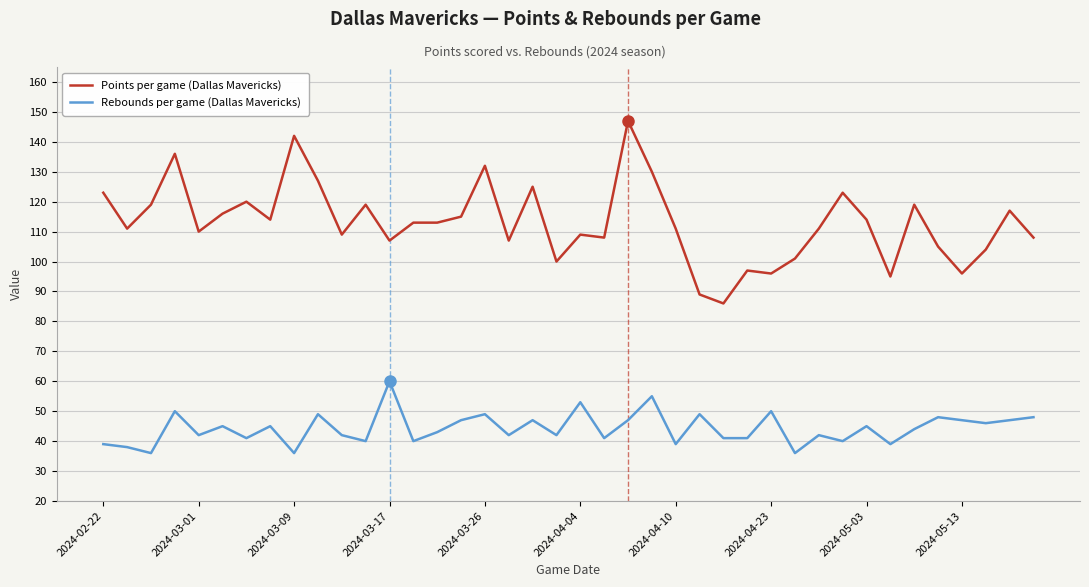

Which series has the largest total across all categories?

Points per game (Dallas Mavericks)